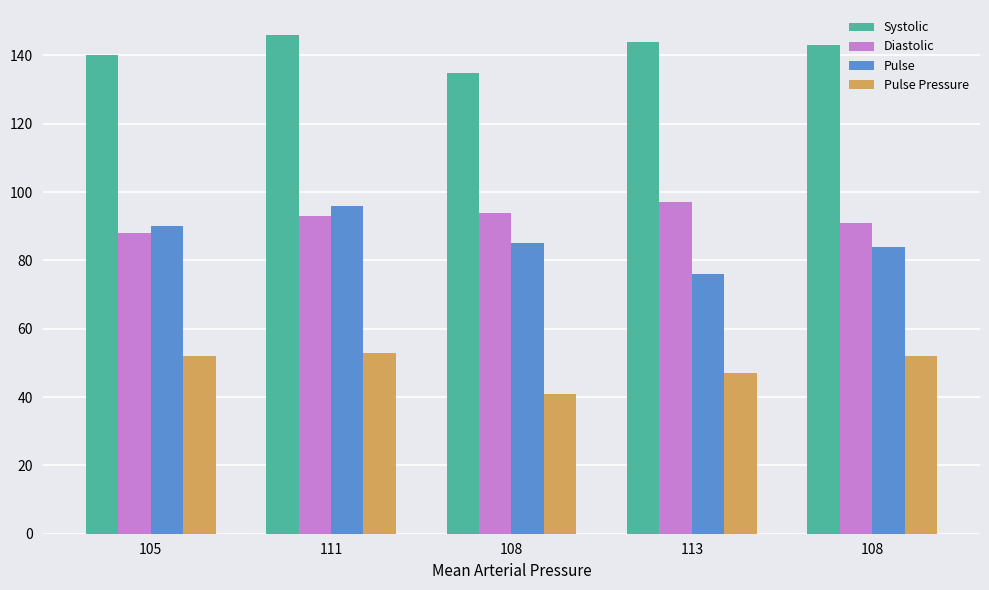

How many series are shown in this chart?

4